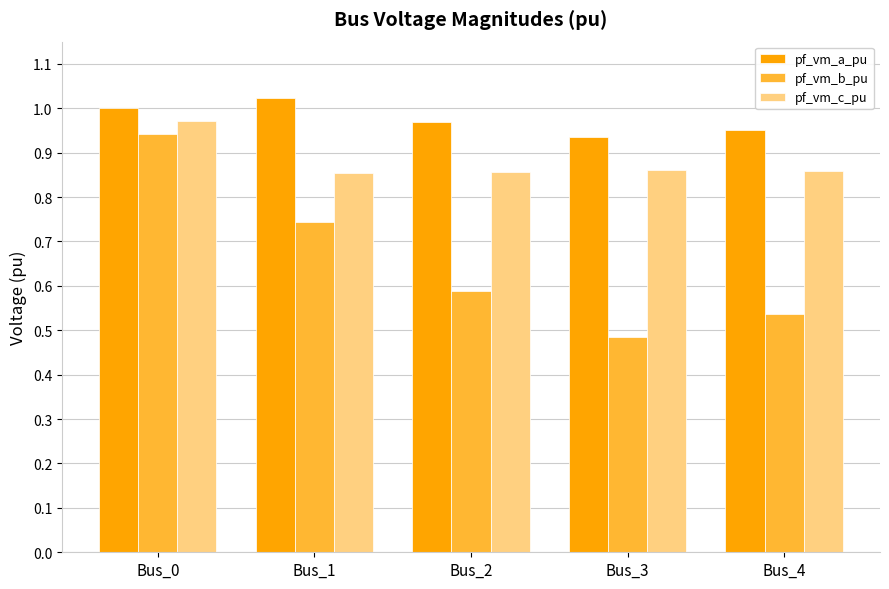

Which series has the largest range (max minus min)?

pf_vm_b_pu